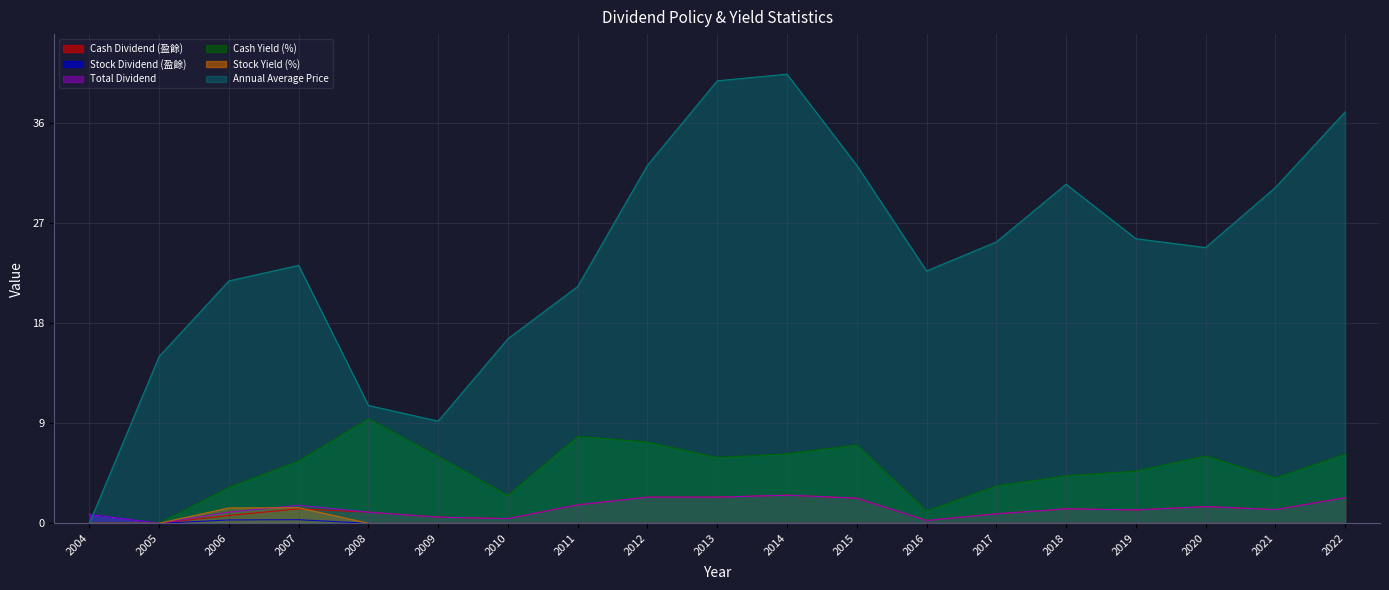

Reading left to right, list all the values displayed in this chart.

Cash Dividend (盈餘): 2004=0.0	2005=0.0	2006=0.7	2007=1.3	2008=1.0	2009=0.6	2010=0.4	2011=1.7	2012=2.4	2013=2.4	2014=2.5	2015=2.3	2016=0.2	2017=0.8	2018=1.3	2019=1.2	2020=1.5	2021=1.2	2022=2.3
Stock Dividend (盈餘): 2004=0.8	2005=0.0	2006=0.3	2007=0.3	2008=0.0	2009=0.0	2010=0.0	2011=0.0	2012=0.0	2013=0.0	2014=0.0	2015=0.0	2016=0.0	2017=0.0	2018=0.0	2019=0.0	2020=0.0	2021=0.0	2022=0.0
Total Dividend: 2004=0.8	2005=0.0	2006=1.0	2007=1.6	2008=1.0	2009=0.6	2010=0.4	2011=1.7	2012=2.4	2013=2.4	2014=2.5	2015=2.3	2016=0.2	2017=0.8	2018=1.3	2019=1.2	2020=1.5	2021=1.2	2022=2.3
Cash Yield (%): 2004=0.0	2005=0.0	2006=3.2	2007=5.6	2008=9.4	2009=6.0	2010=2.5	2011=7.8	2012=7.3	2013=5.9	2014=6.2	2015=7.0	2016=1.1	2017=3.4	2018=4.3	2019=4.7	2020=6.1	2021=4.1	2022=6.2
Stock Yield (%): 2004=0.0	2005=0.0	2006=1.4	2007=1.4	2008=0.0	2009=0.0	2010=0.0	2011=0.0	2012=0.0	2013=0.0	2014=0.0	2015=0.0	2016=0.0	2017=0.0	2018=0.0	2019=0.0	2020=0.0	2021=0.0	2022=0.0
Annual Average Price: 2004=0.0	2005=15.0	2006=21.8	2007=23.2	2008=10.6	2009=9.2	2010=16.6	2011=21.3	2012=32.2	2013=39.8	2014=40.4	2015=32.2	2016=22.7	2017=25.3	2018=30.5	2019=25.6	2020=24.8	2021=30.2	2022=37.0